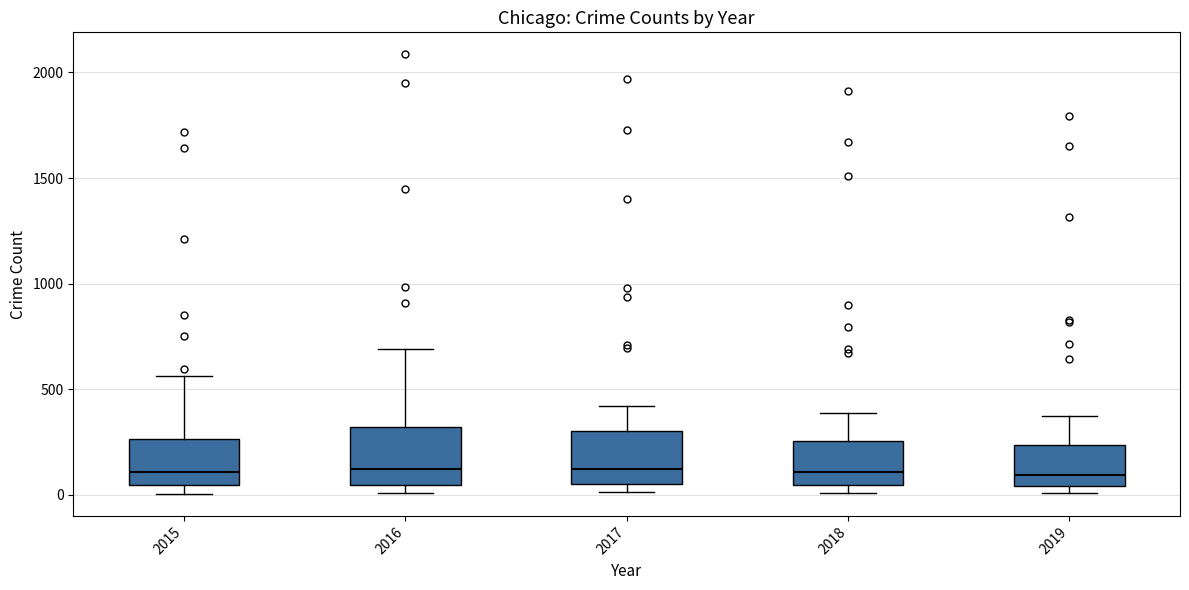

Where does the median line of the box at x = 2015 sit on the y-axis? The values are not printed on the chart, so give them approximately, as read against the axis.

100